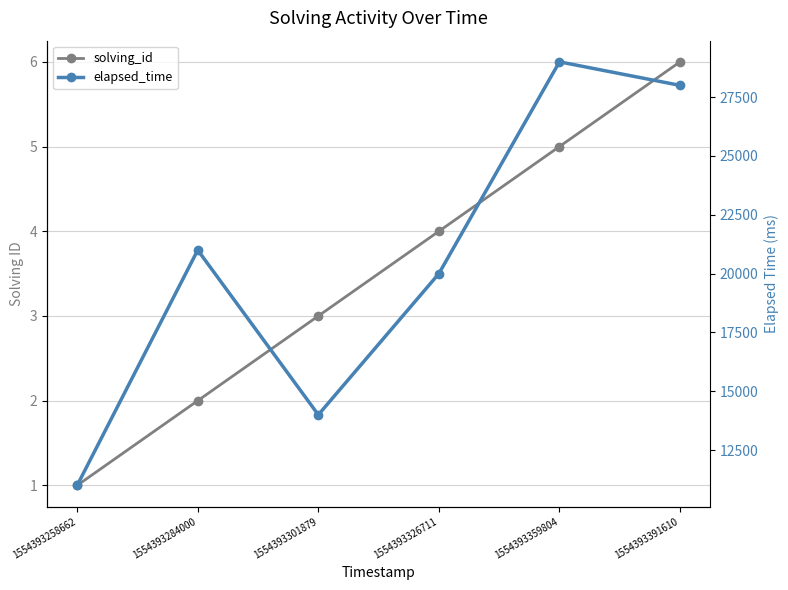

What is the average value of the solving_id series?

4